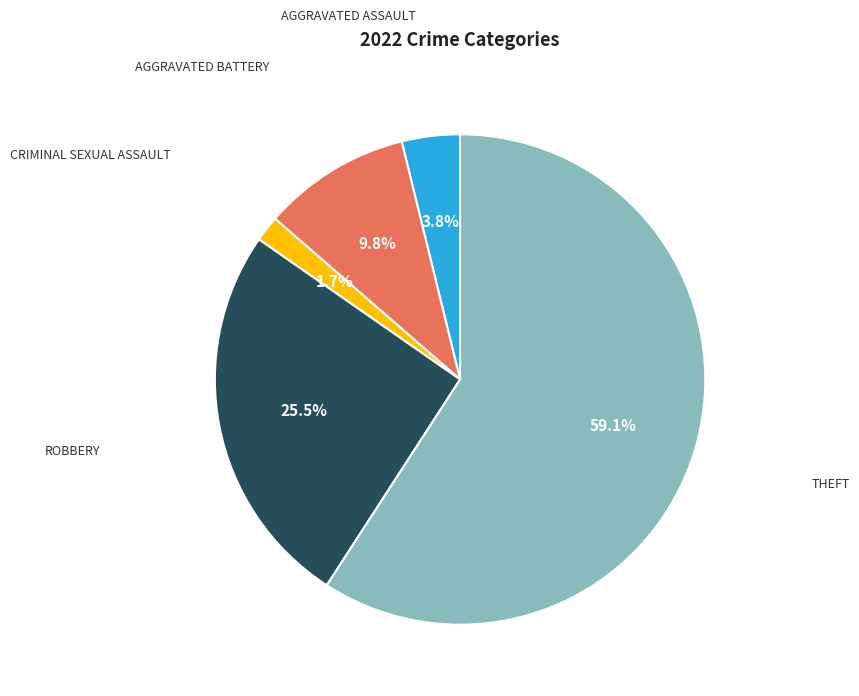

Is there any slice that represents more than half of the pie?

Yes